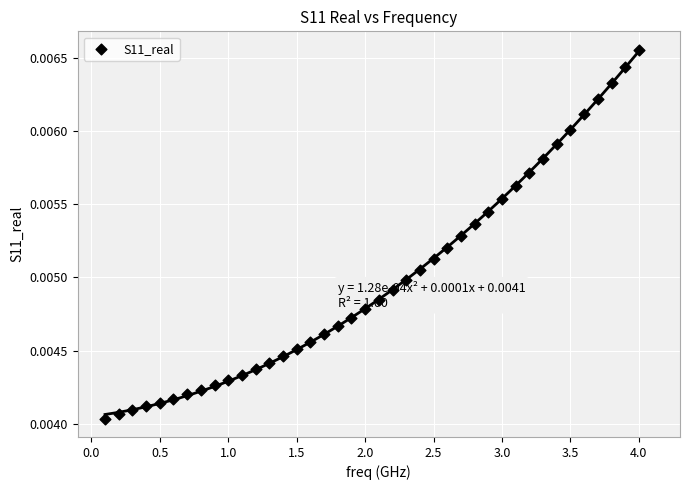

What is the range of X values (max minus min)?

3.9